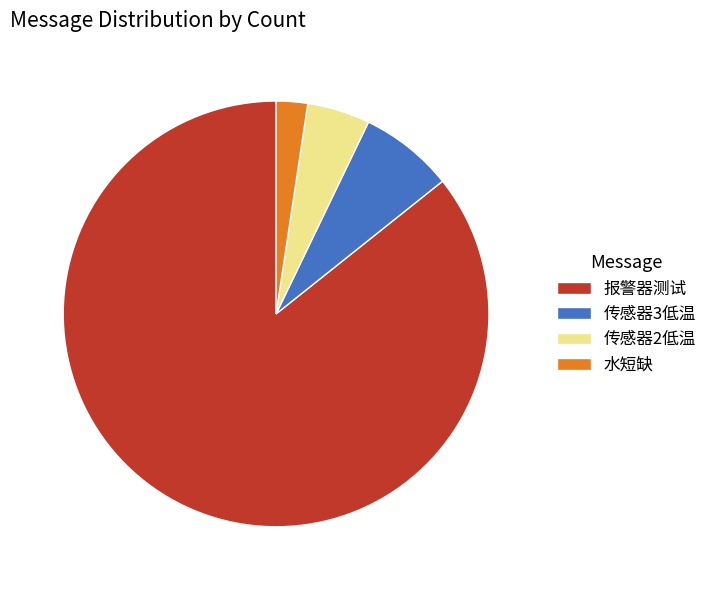

Does 水短缺 account for over 50% of the chart?

No